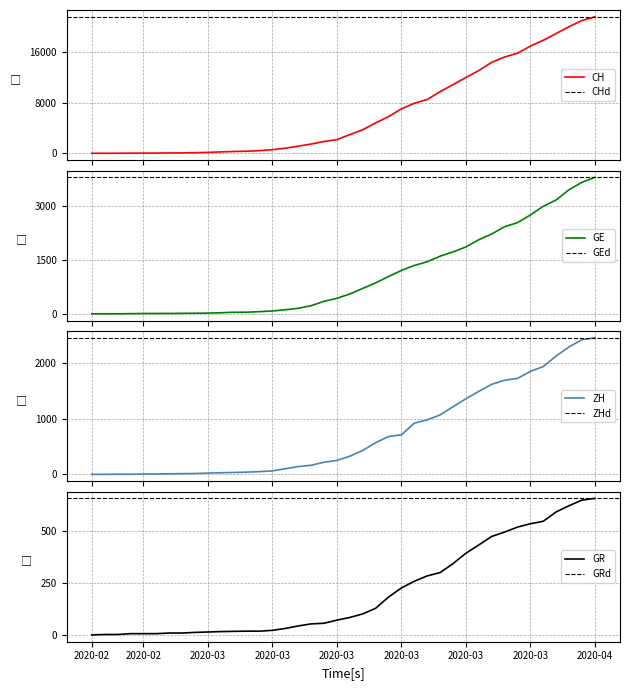

What is the label of the 25th point from the left?

2020-03